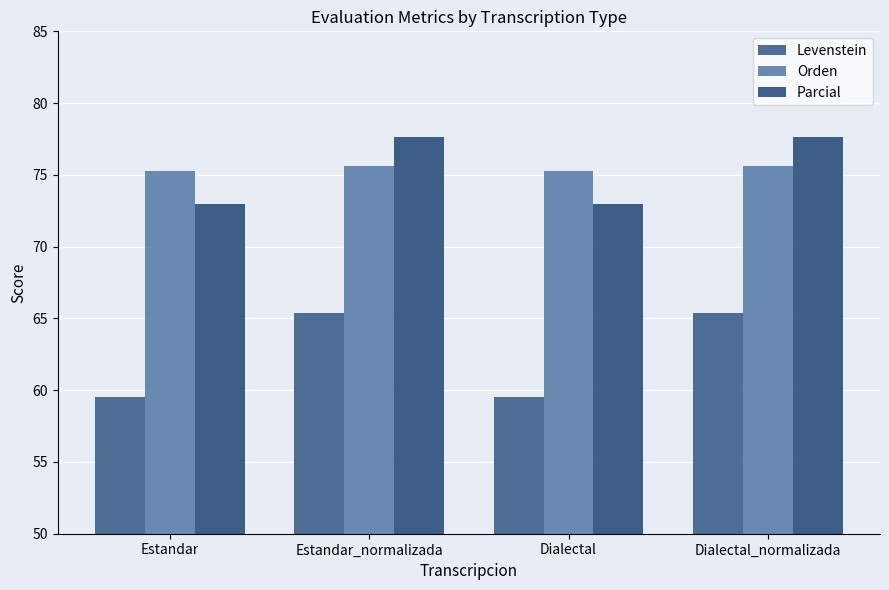

What is the maximum value shown in the chart?

77.6